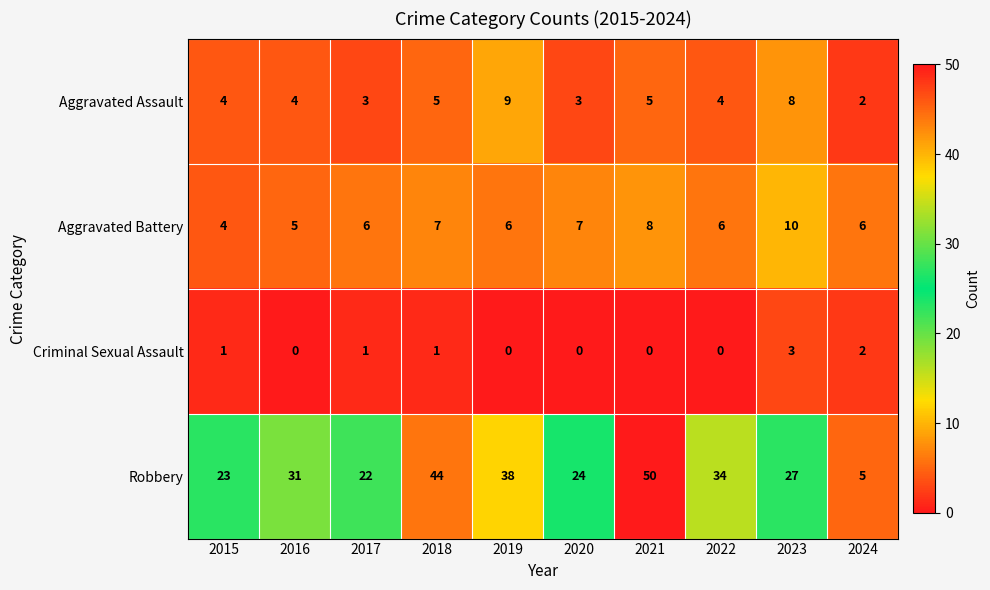

What is the difference between the highest and lowest values at 2020?

24